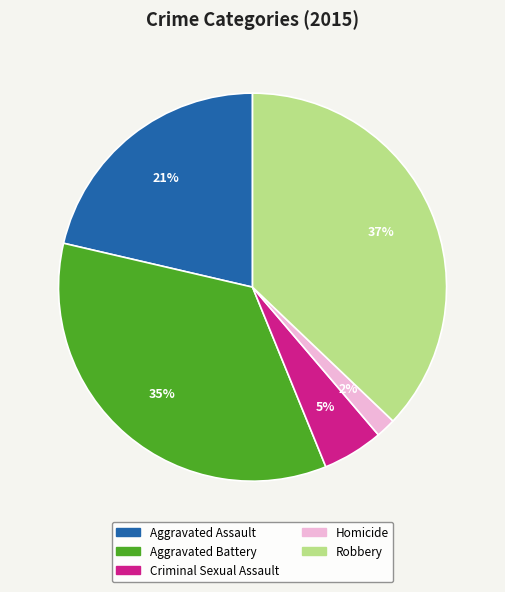

Is the sum of Criminal Sexual Assault and Homicide greater than half?

No